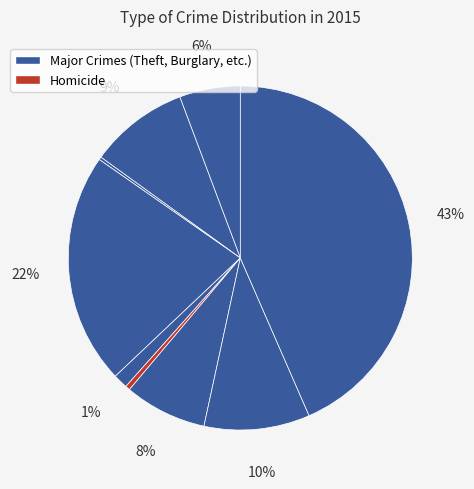

To the nearest percent, what is the difference between the largest and smallest slice percentages?

43%